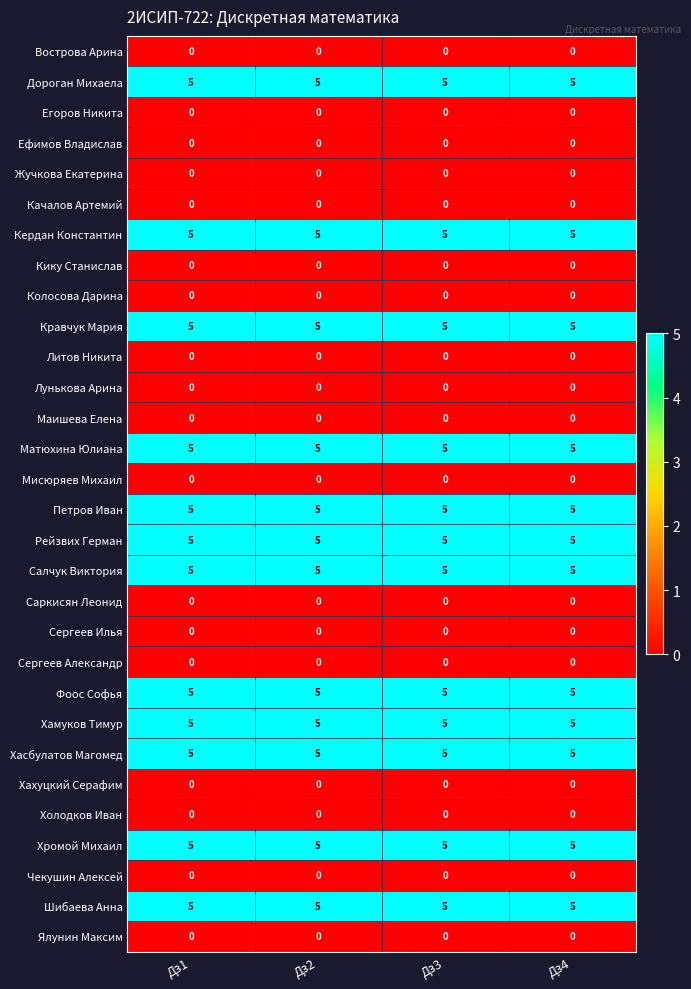

True or false: Матюхина Юлиана has a value of 3 at Дз3.

False